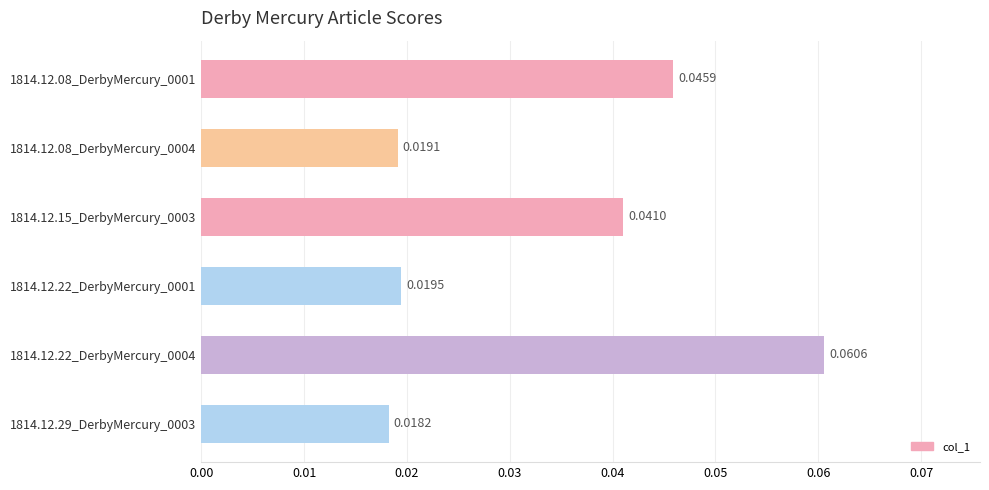

Rank the categories by value from lowest to highest.

1814.12.29_DerbyMercury_0003, 1814.12.08_DerbyMercury_0004, 1814.12.22_DerbyMercury_0001, 1814.12.15_DerbyMercury_0003, 1814.12.08_DerbyMercury_0001, 1814.12.22_DerbyMercury_0004